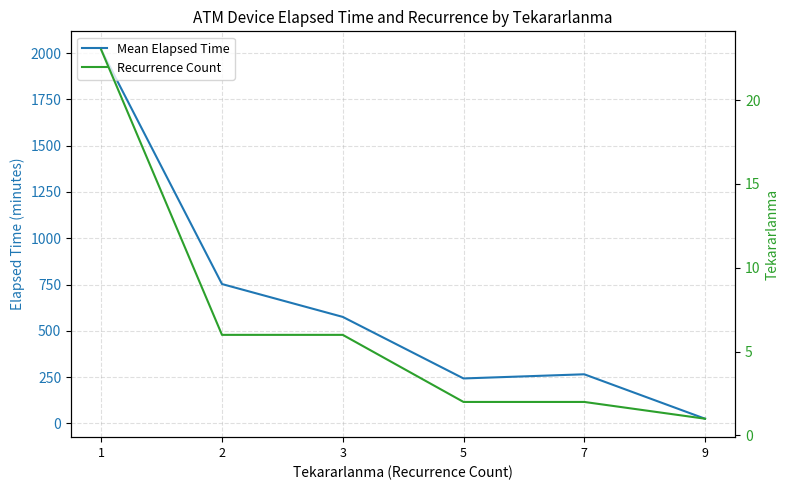

The value of Mean Elapsed Time at 3 is 924.9. True or false?

False